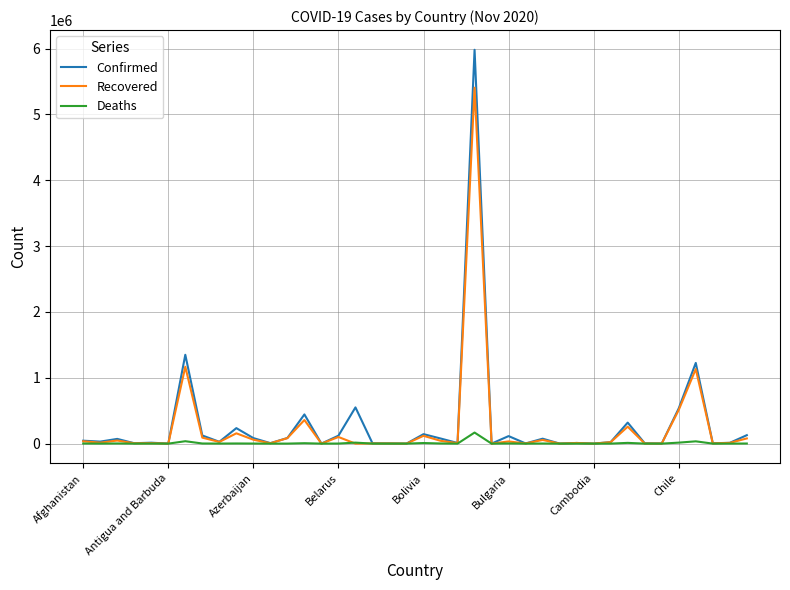

Which series has the largest range (max minus min)?

Confirmed